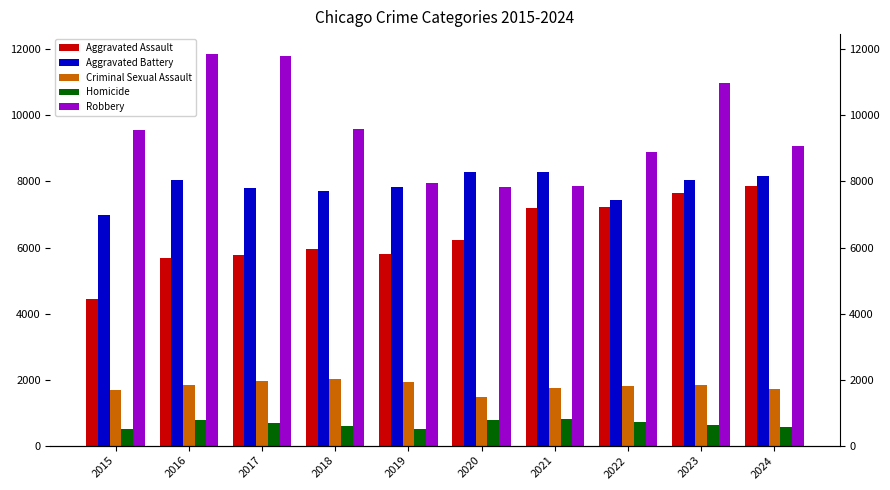

What is the total value across all series at 2022?

26124